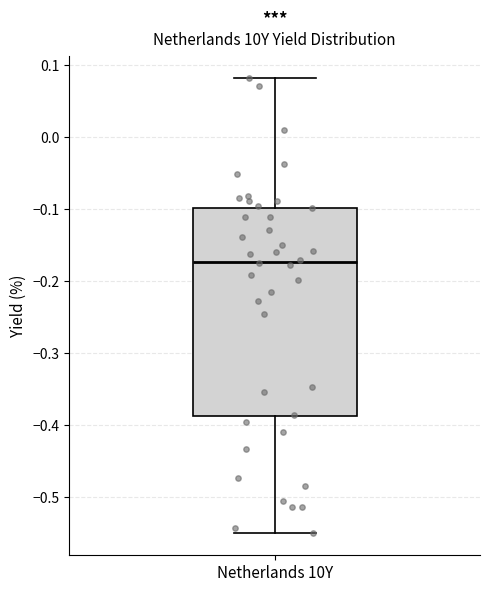

Transcribe this box plot: give where the median line is, the range the box spans, and where the two whiskers end, as read against the y-axis. The values are not printed on the chart, so give them approximately, as read against the axis.

median -0.17, box -0.39 to -0.10, whiskers -0.55 to 0.08